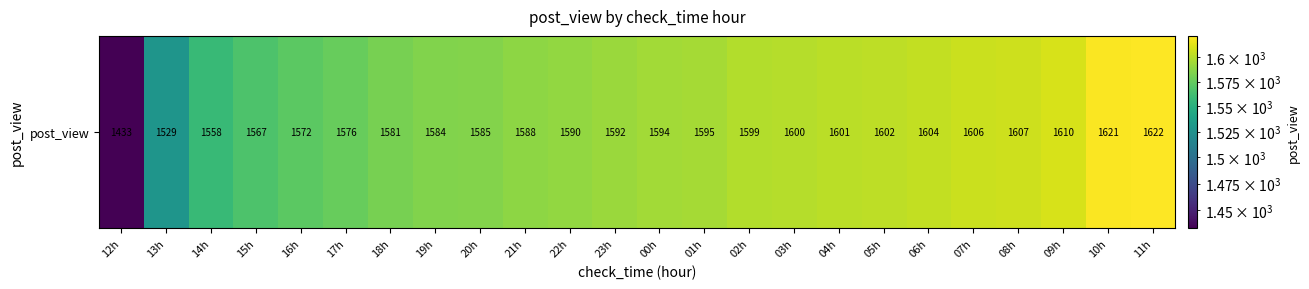

What is the minimum value shown in the chart?

1433